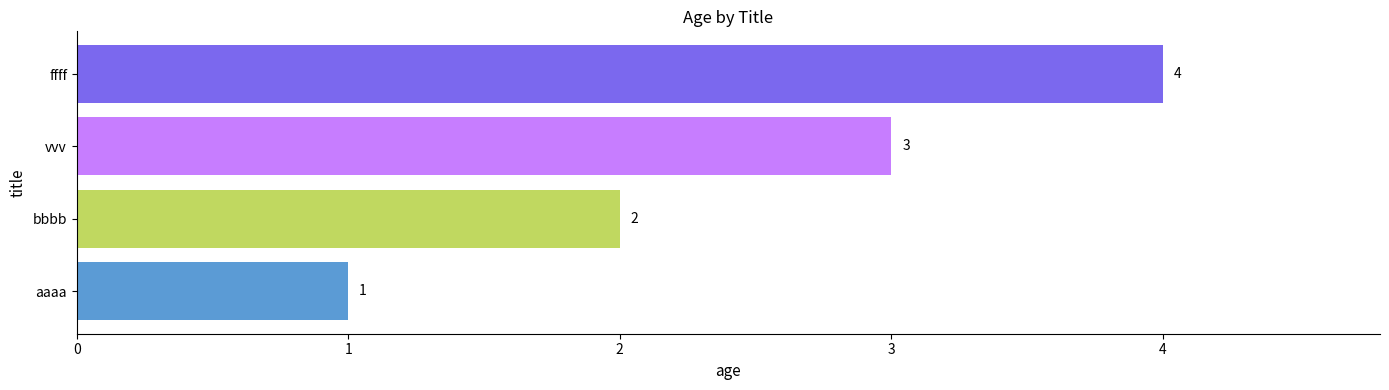

What is the sum of all values?

10